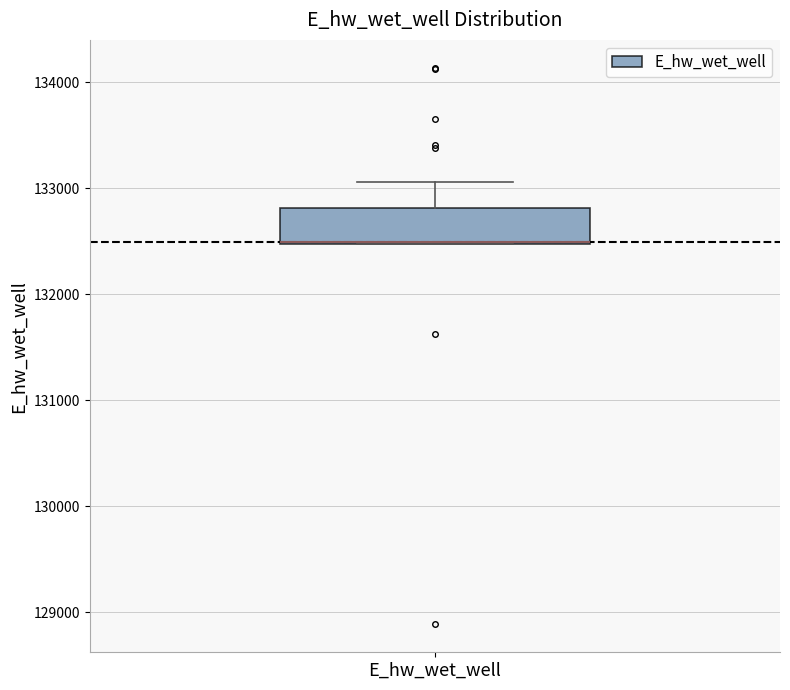

Read this box plot against the y-axis: the position of the median line, the range covered by the box, and the ends of both whiskers. The values are not printed on the chart, so give them approximately, as read against the axis.

median 132500 (drawn on the box's lower edge), box 132500 to 132800, whiskers 132500 to 133100